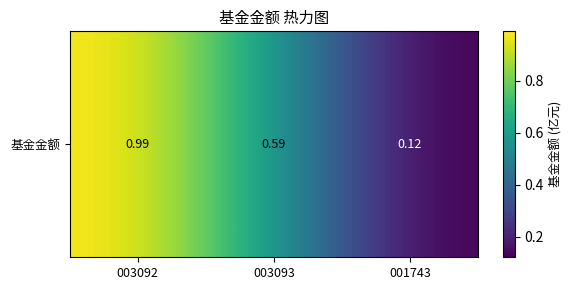

Rank the categories by value from highest to lowest.

003092, 003093, 001743